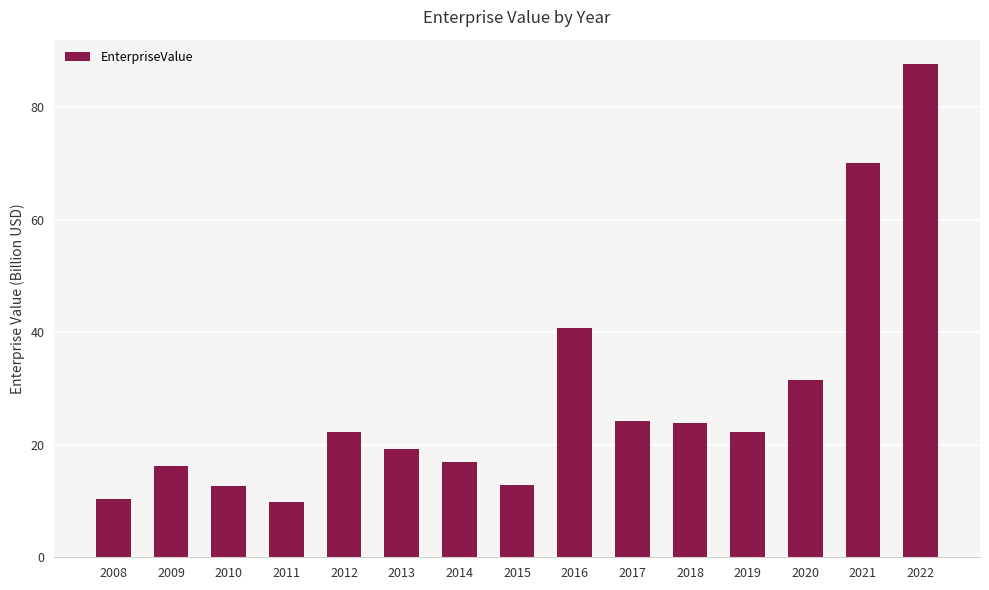

At which category does the chart reach its peak across all series?

2022